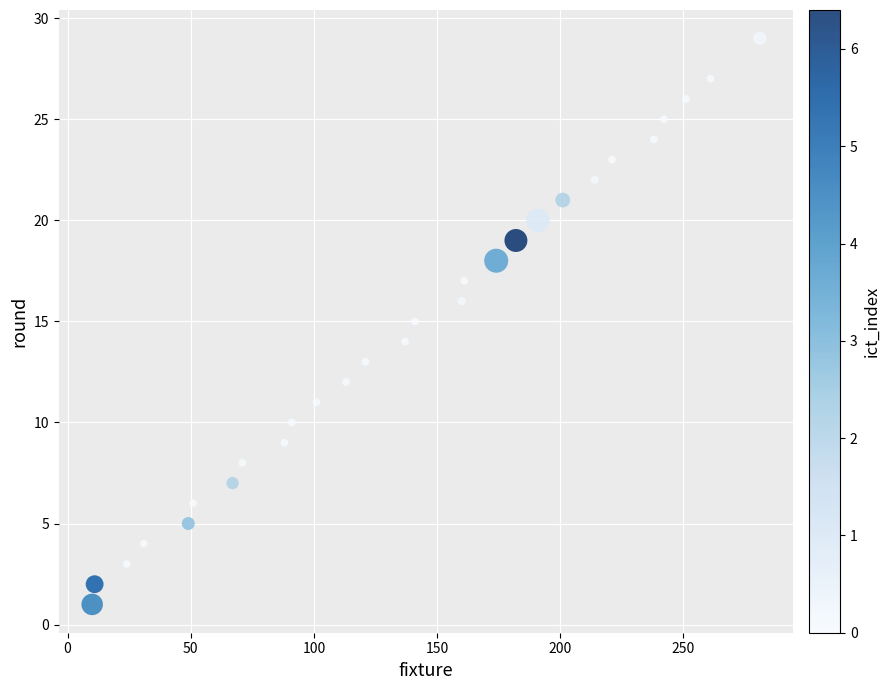

What is the range of Y values (max minus min)?

28